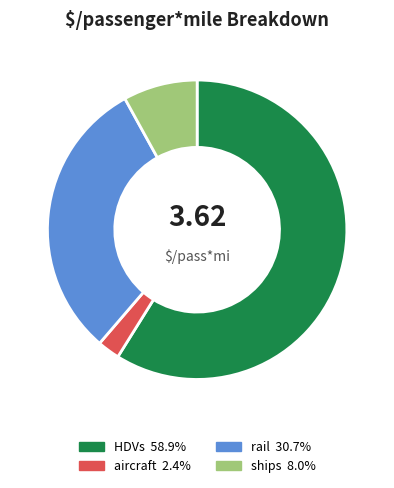

Rank the categories by value from highest to lowest.

HDVs, rail, ships, aircraft